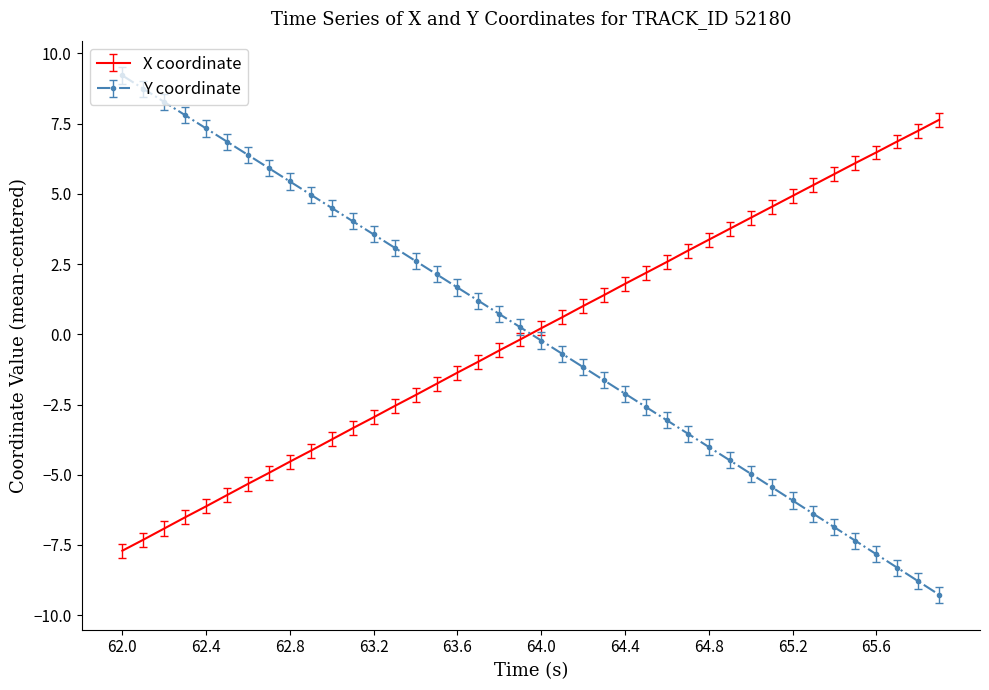

After their last crossing, which series has the higher values: Y coordinate or X coordinate?

X coordinate